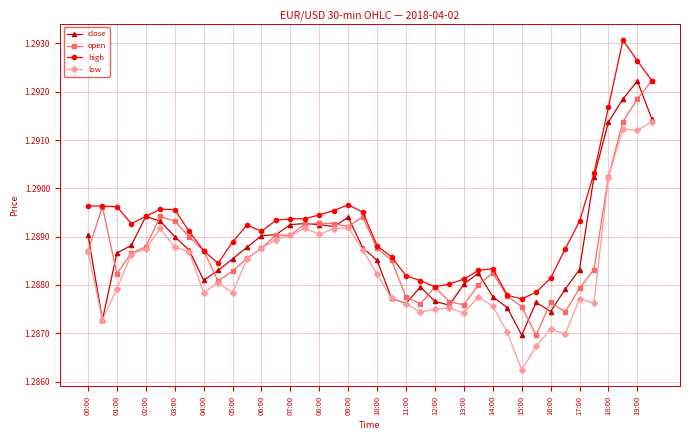

Which series has the largest total across all categories?

high